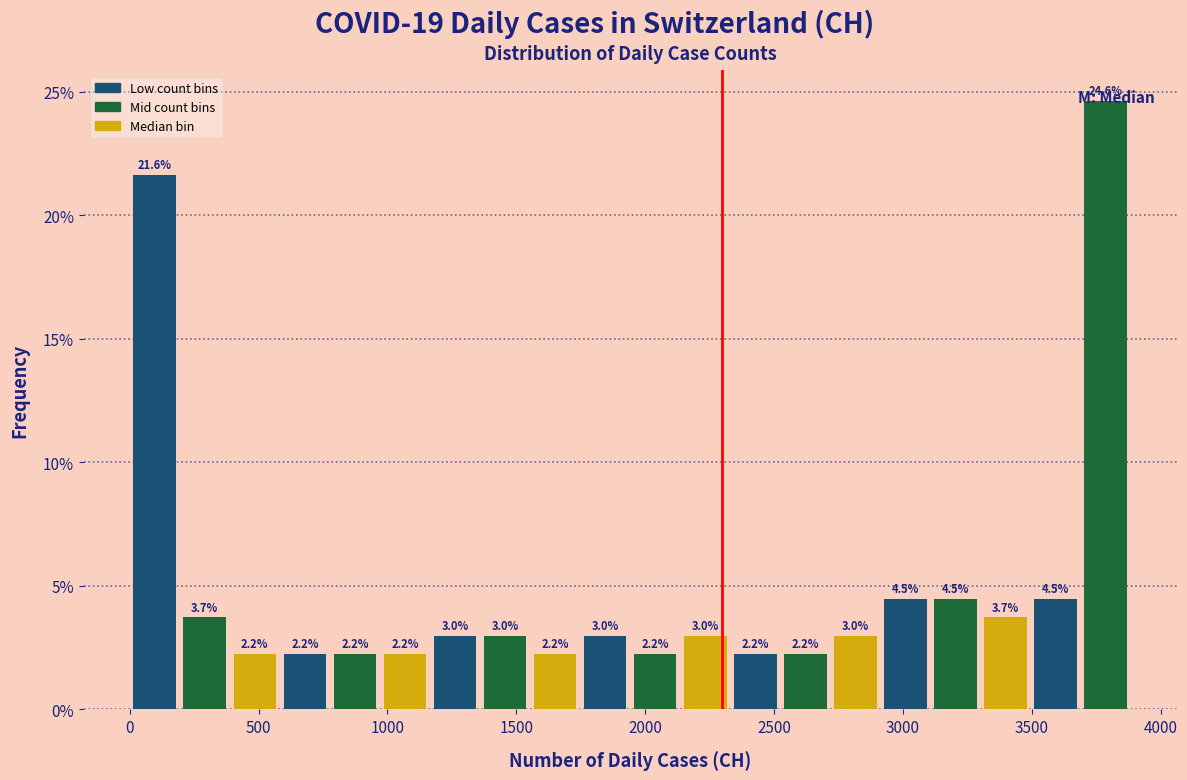

Read against the x-axis, roughly where is the centre of the tallest bar?

3800